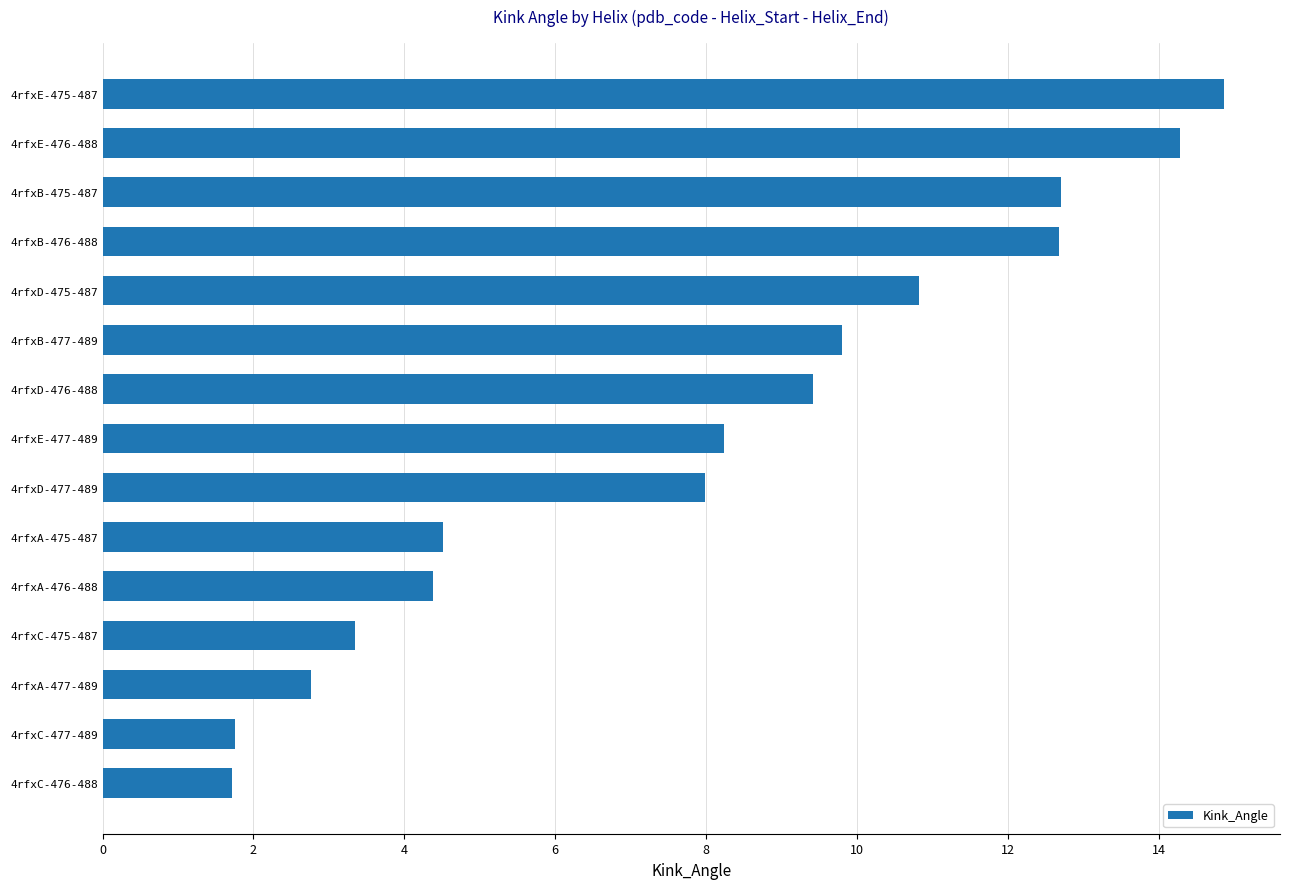

Which category has the highest value across all series?

4rfxE-475-487